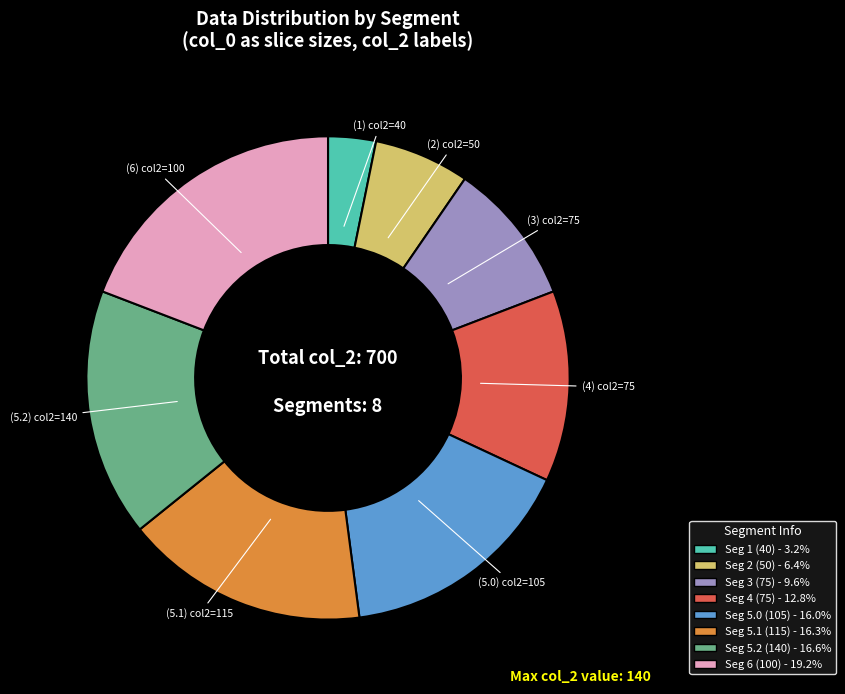

Is there a majority slice in this chart?

No